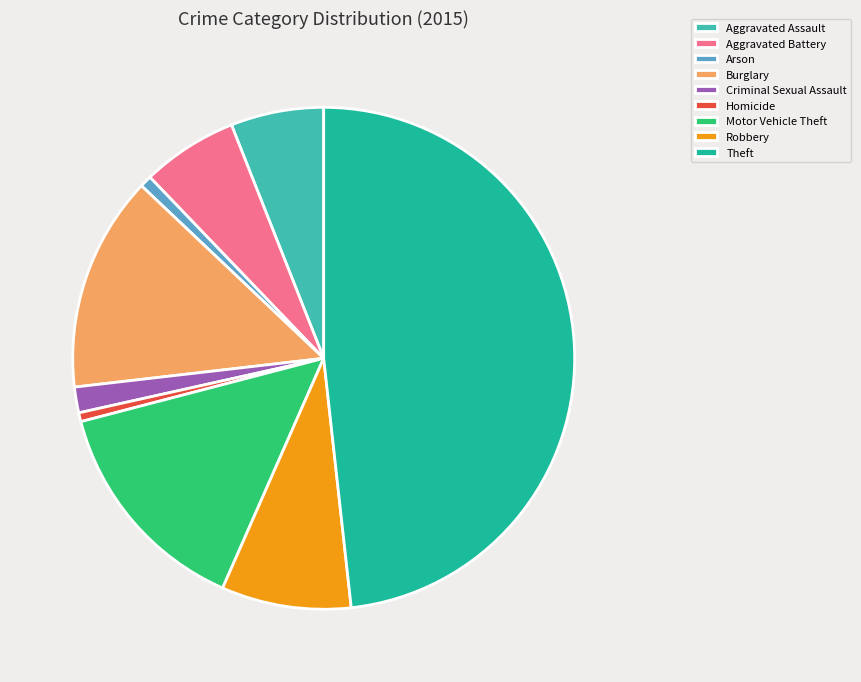

Is the sum of Aggravated Assault and Criminal Sexual Assault greater than half?

No